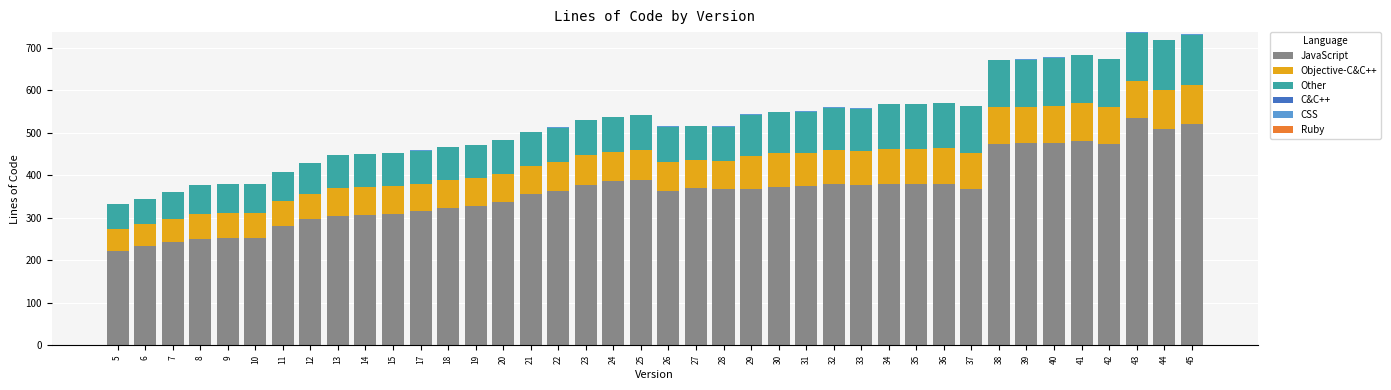

The value of JavaScript at 9 is 253. True or false?

True